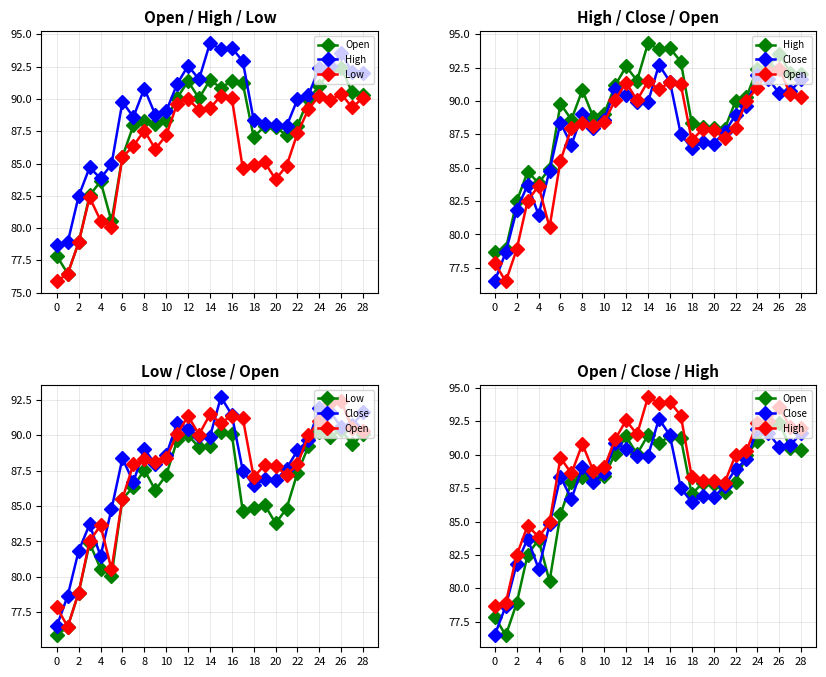

True or false: Low has more than 1 interior local peaks.

True